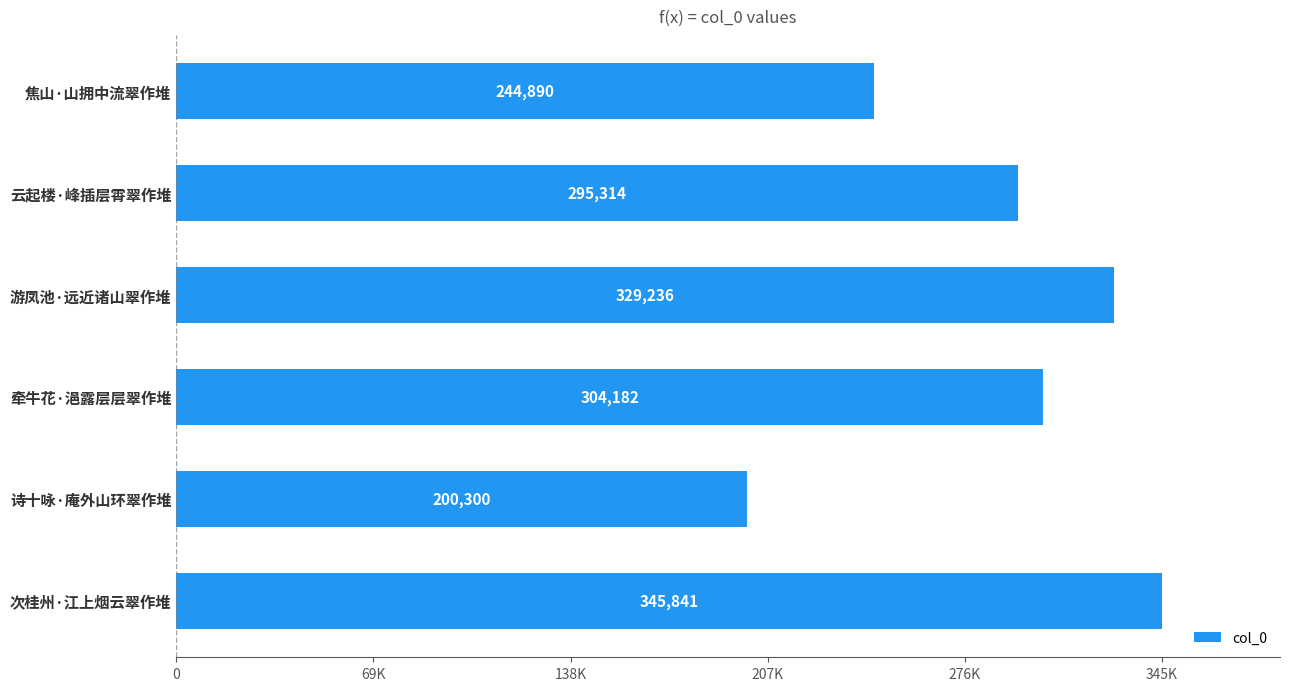

Are the bars horizontal?

Yes